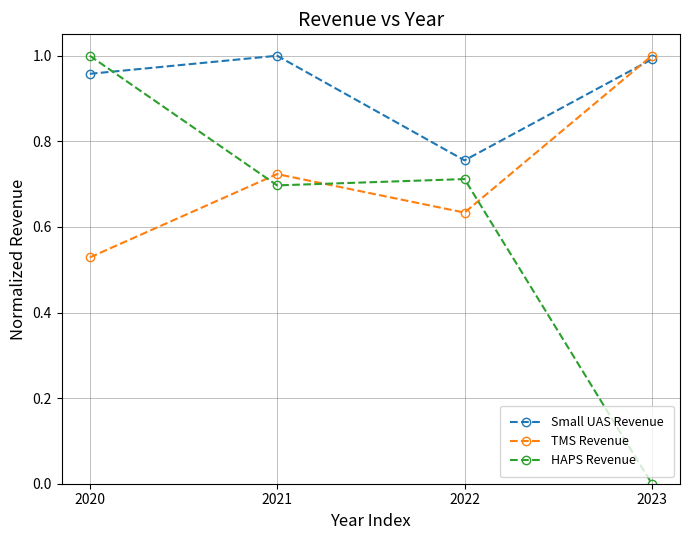

At which category is the sum across all series the highest?

2020